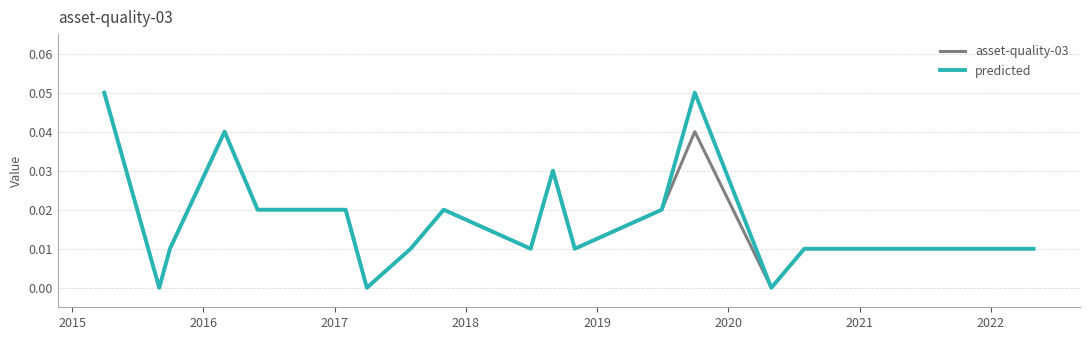

Is this an area chart (filled region under the line)?

No